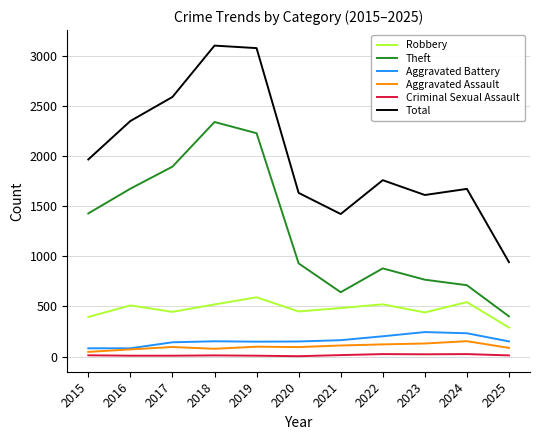

True or false: Aggravated Battery has a value of 142 at 2017.

True